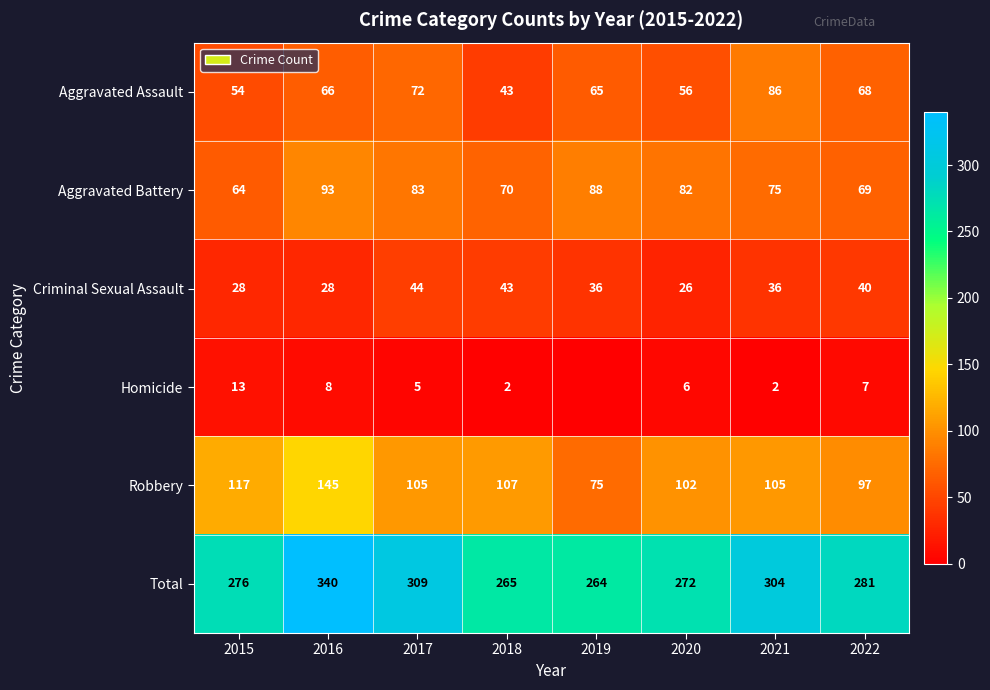

What is the difference between the maximum and second lowest values in the Aggravated Battery series?

24